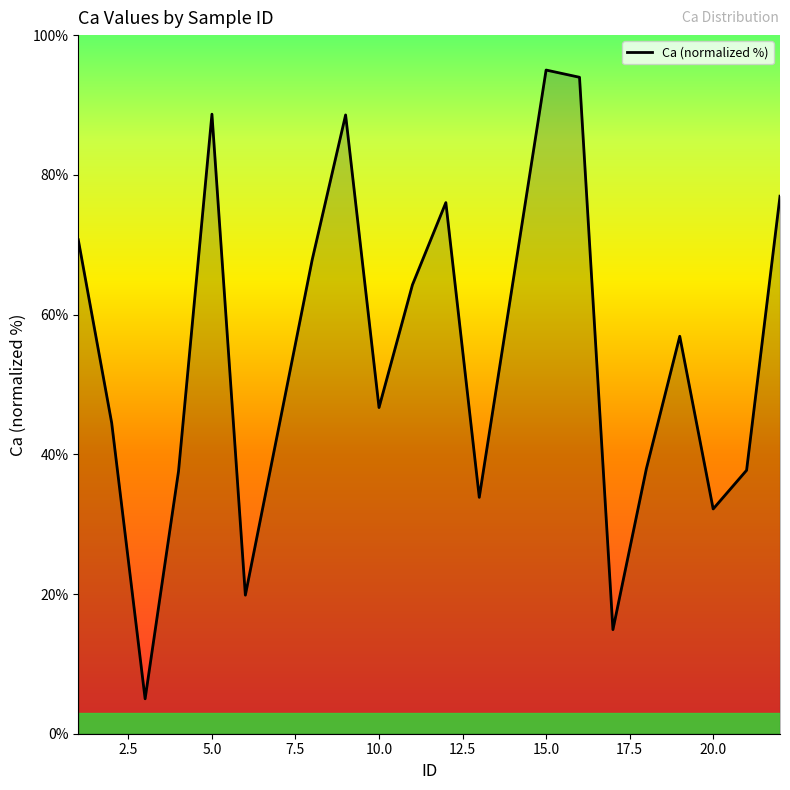

What is the average value?

54.4